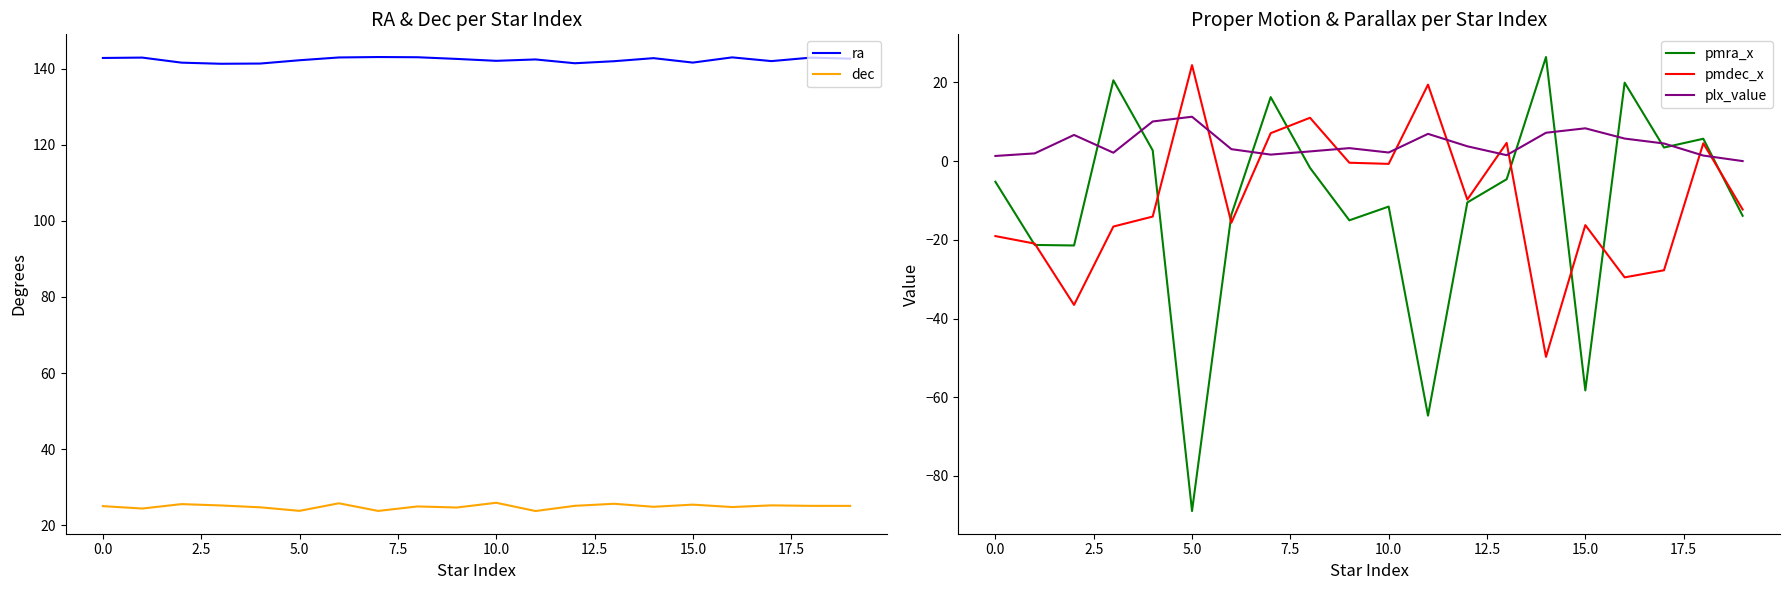

True or false: plx_value and pmdec_x intersect in this chart.

True